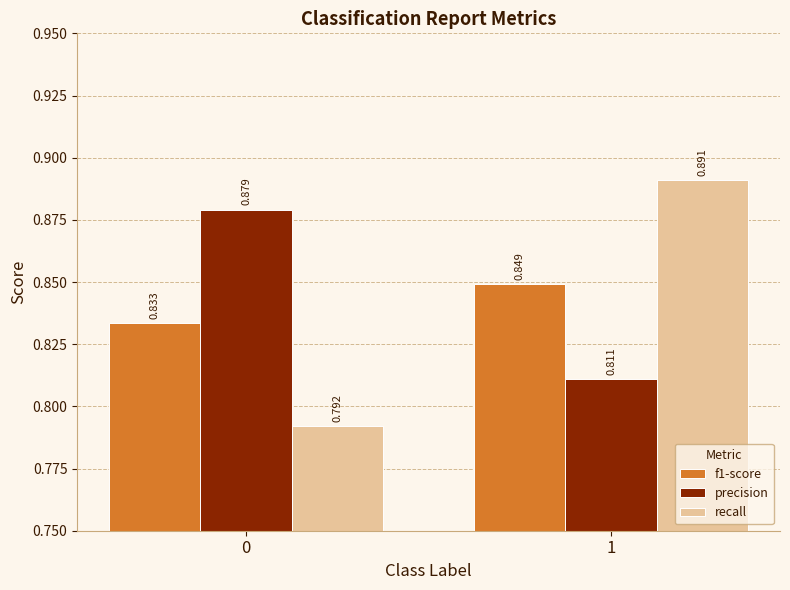

What is the sum of the precision values at 1 and 0?

1.7